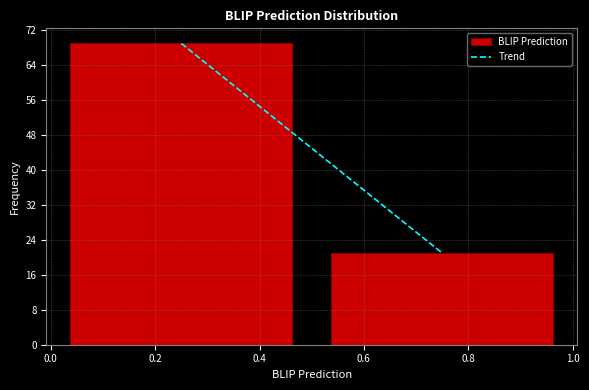

Reading left to right, transcribe this chart: for each bar, give the range it covers on the x-axis and its height. The values are not printed on the chart, so give them approximately, as read against the axis.

0.0 to 0.5: 69
0.5 to 1.0: 21